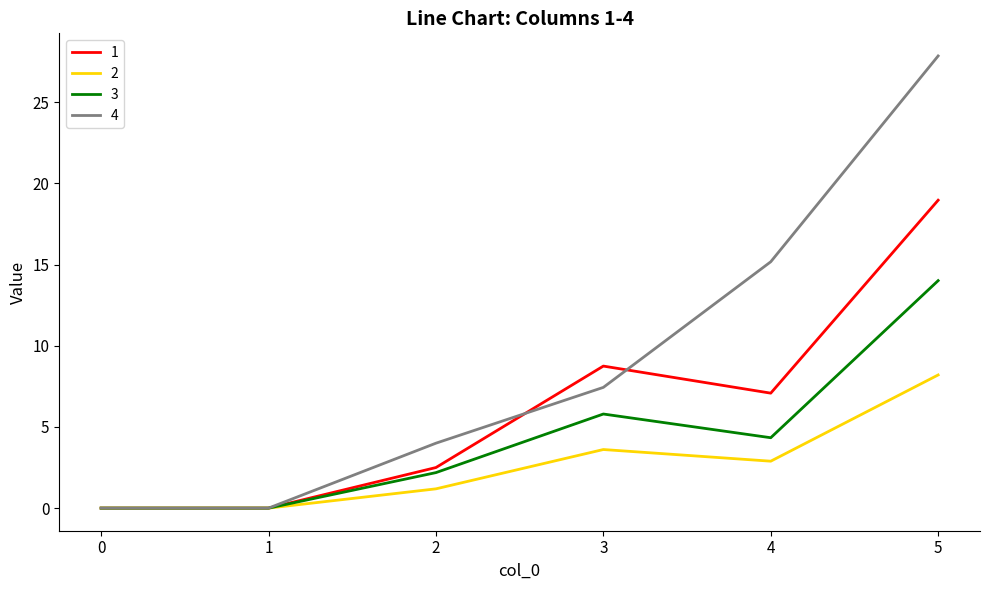

The 4 series shows -12.3 at 0. True or false?

False